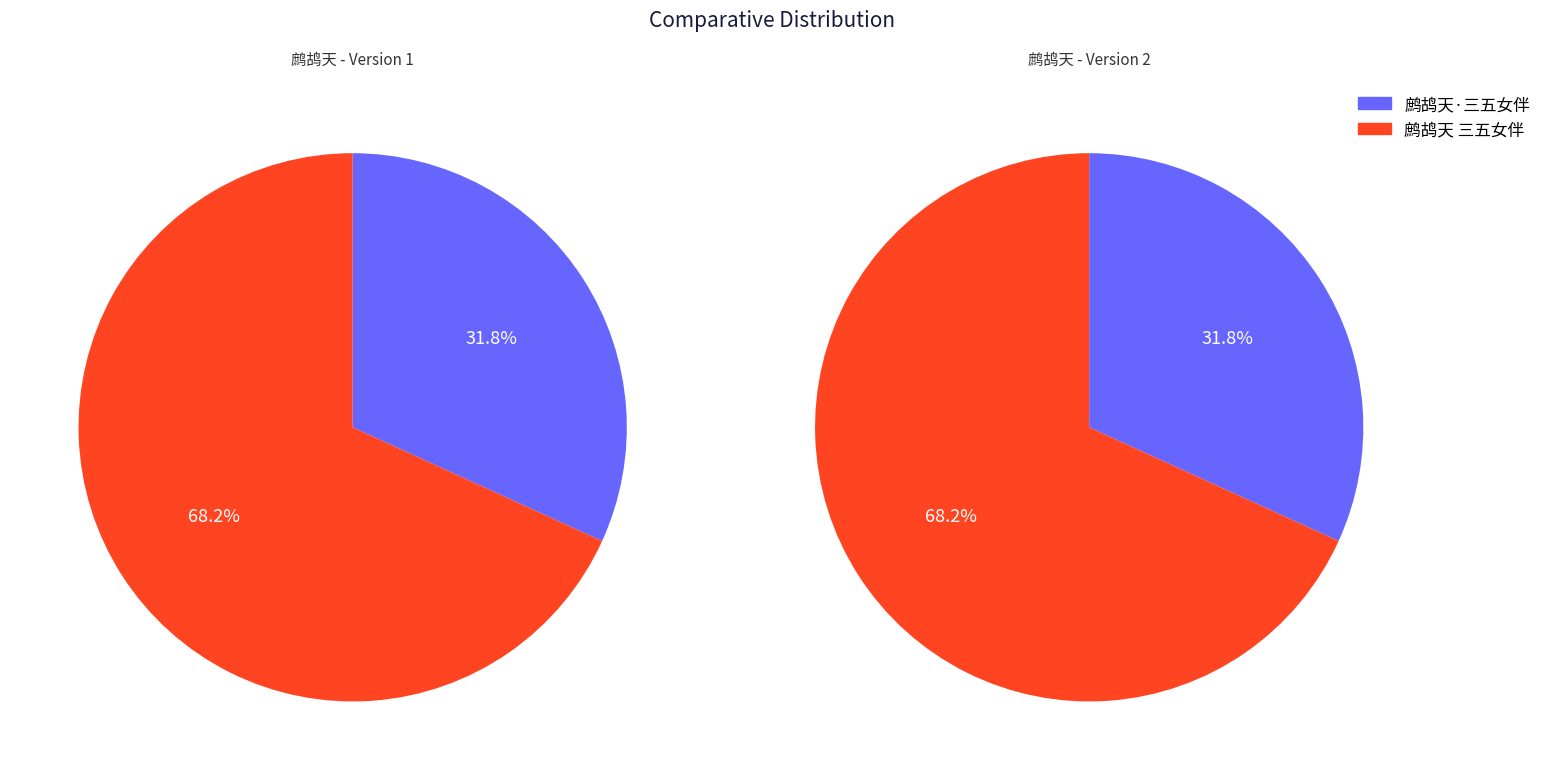

Which has a higher value, 鹧鸪天·三五女伴 or 鹧鸪天 三五女伴?

鹧鸪天 三五女伴